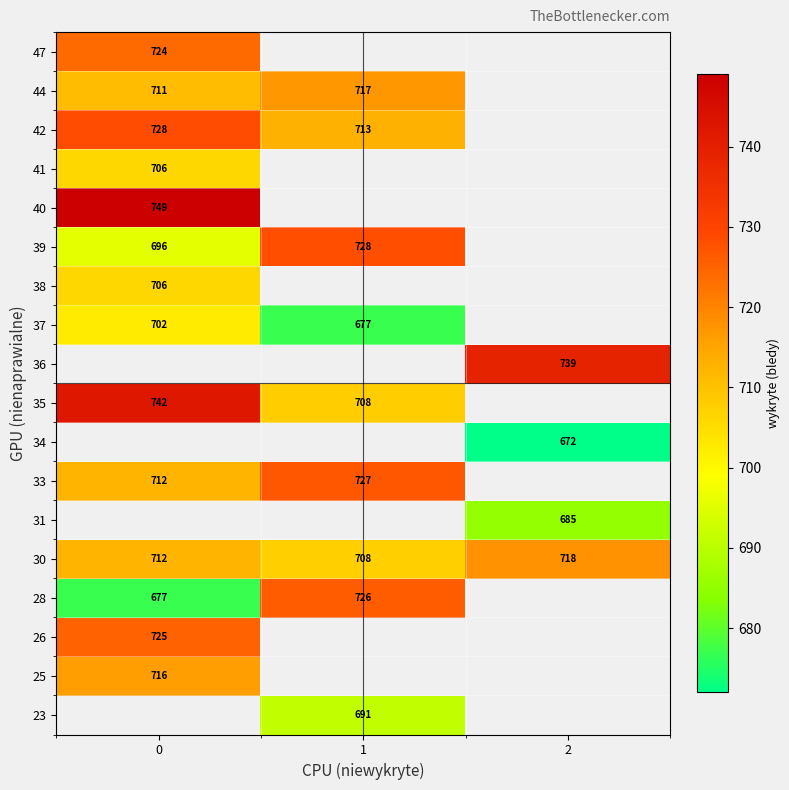

How many series are shown in this chart?

18